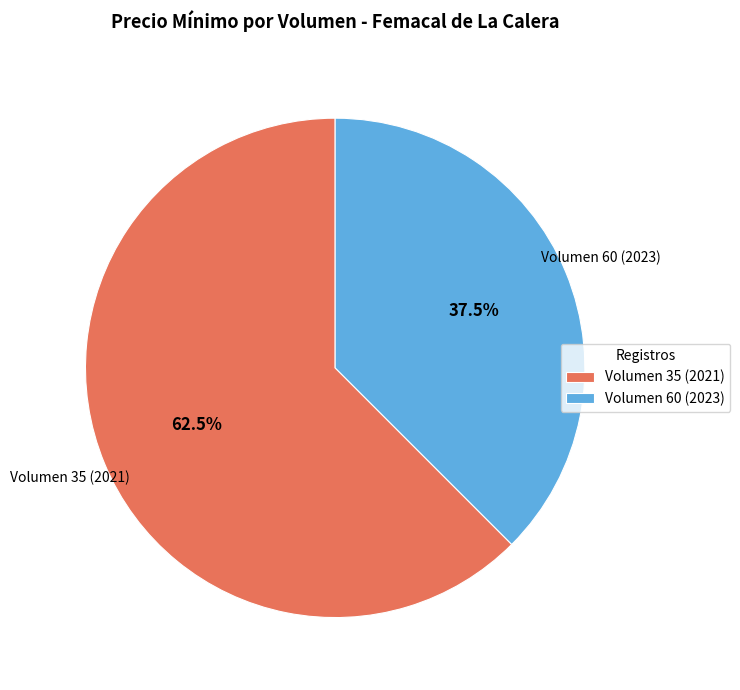

Rank the categories by value from highest to lowest.

Volumen 35 (2021), Volumen 60 (2023)